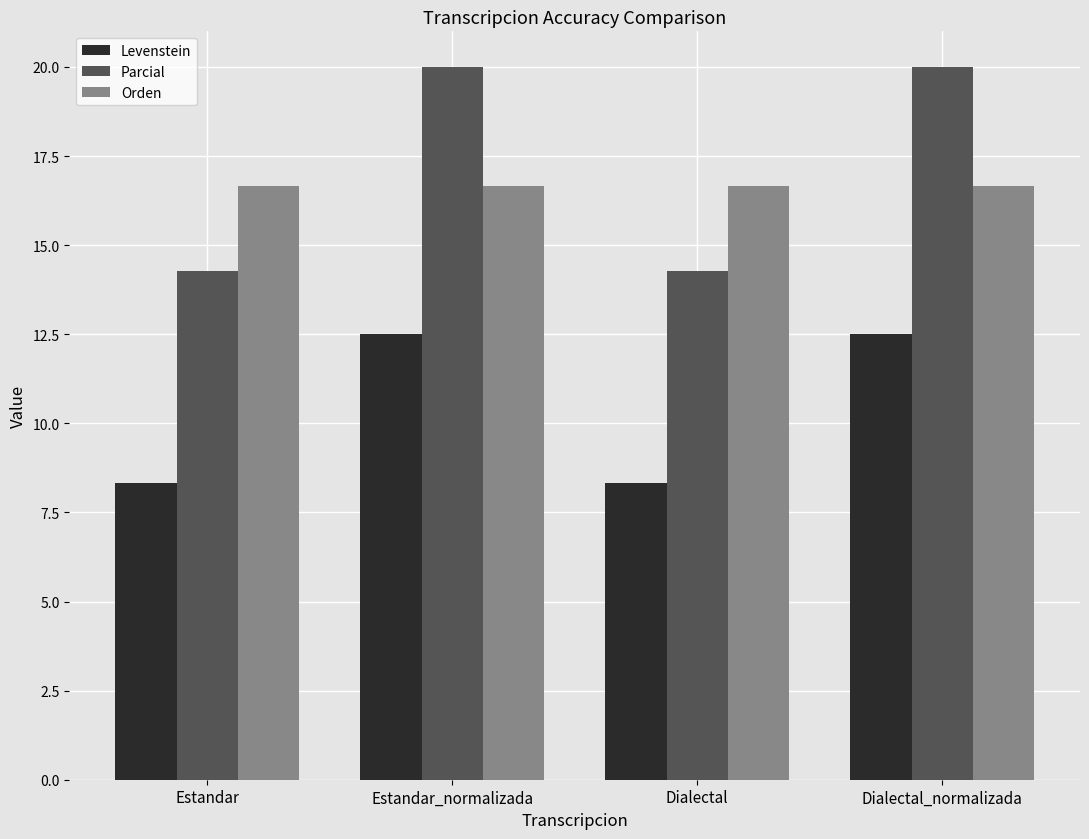

How many bars are there in total?

12